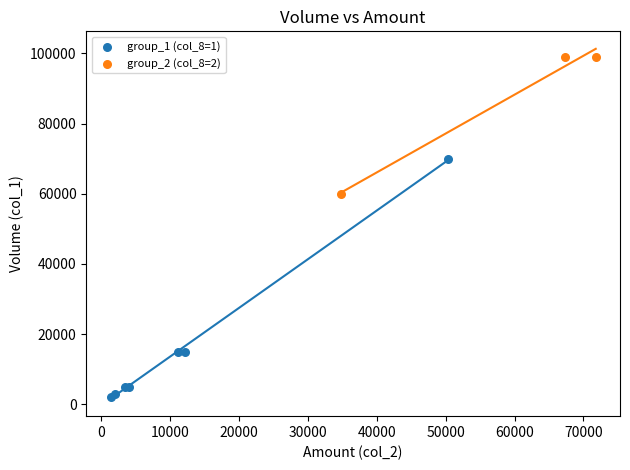

Which series reaches the maximum Y coordinate?

group_2 (col_8=2)